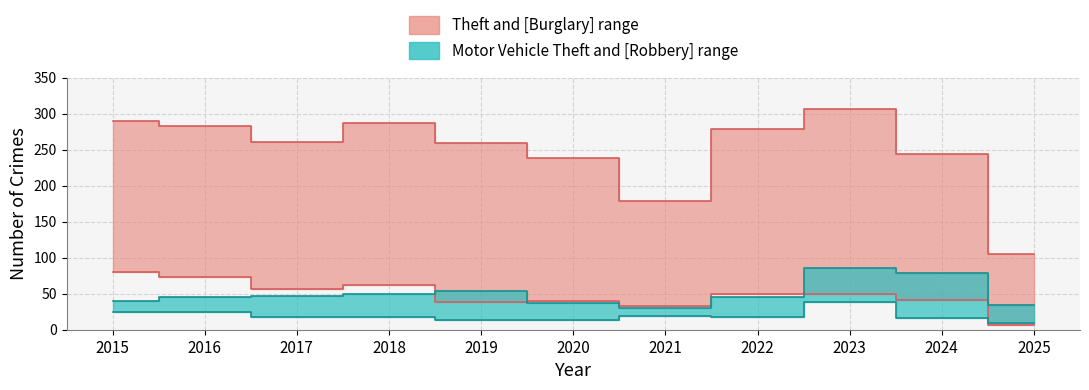

At 2019, list the series in order from largest to smallest.

Theft, Motor Vehicle Theft, Burglary, Robbery